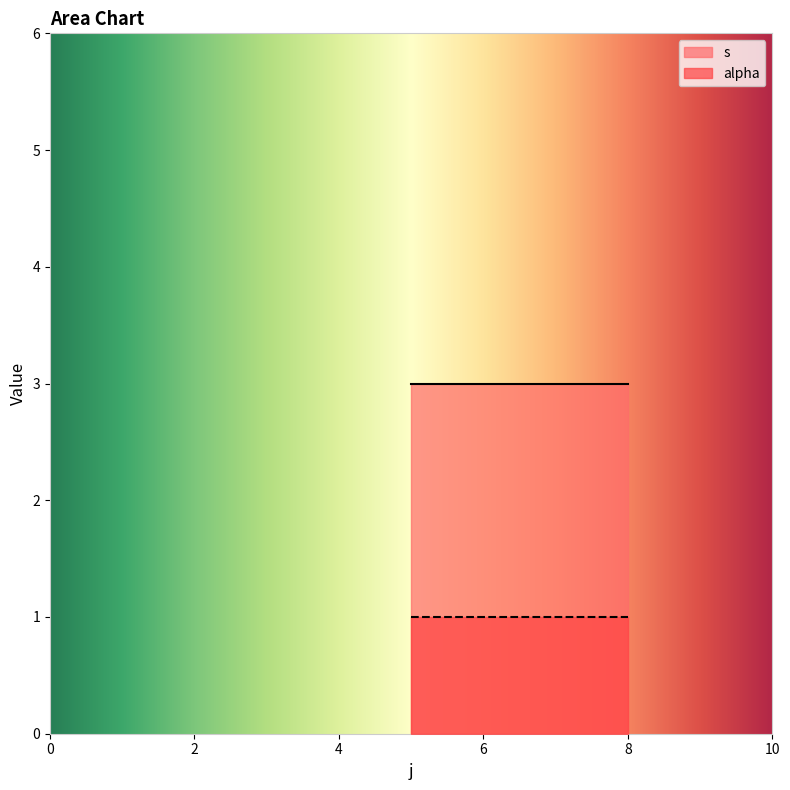

Which category has the lowest value in the alpha series?

5